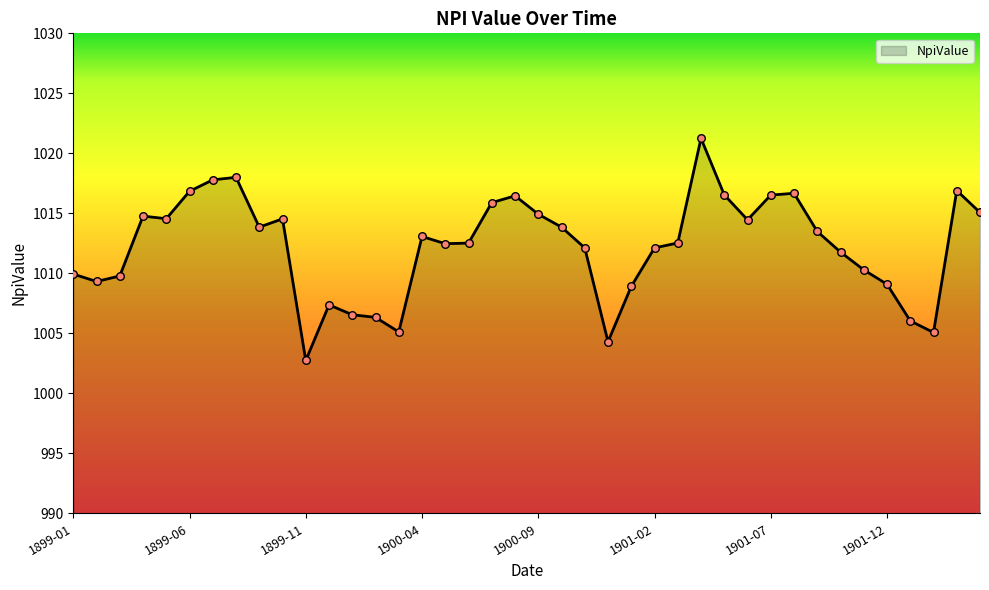

What is the difference between the maximum and minimum values?

18.5